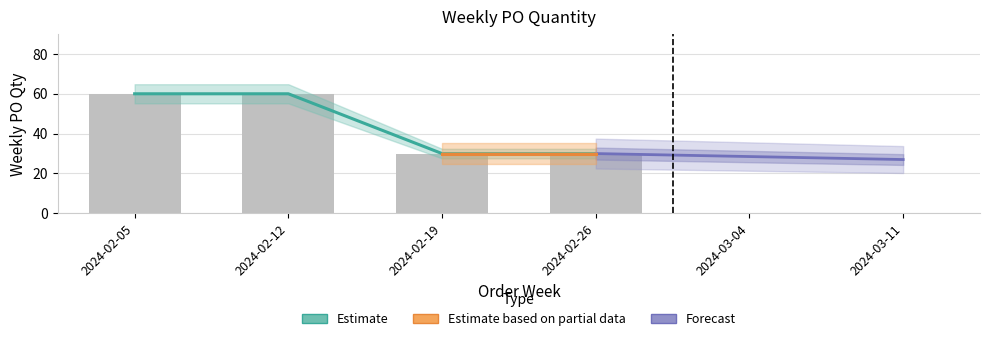

Reading left to right, extract all data points from this chart.

2024-02-05=60	2024-02-12=60	2024-02-19=30	2024-02-26=30